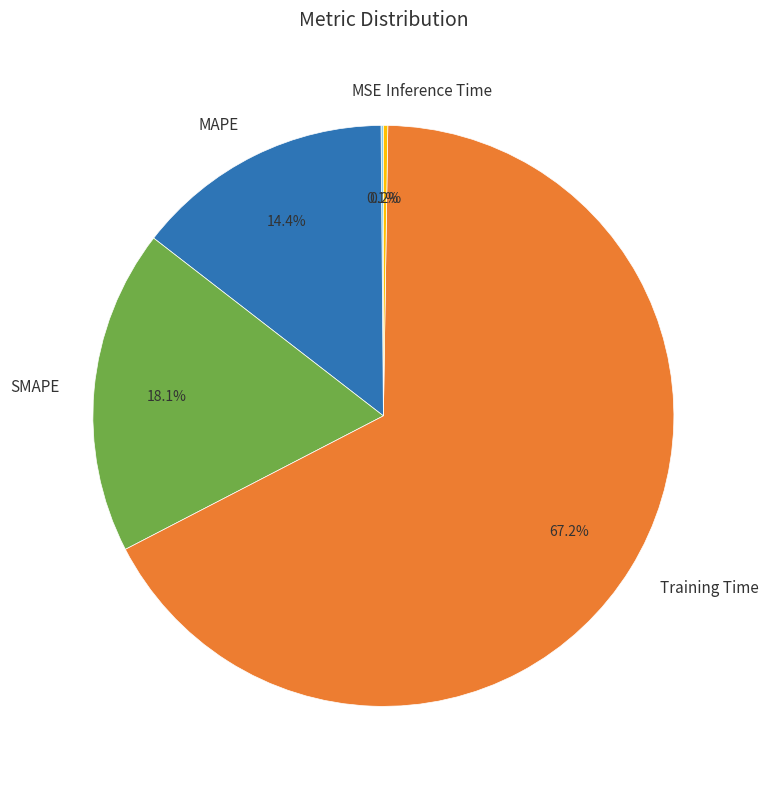

To the nearest percent, what is the average slice percentage?

20%